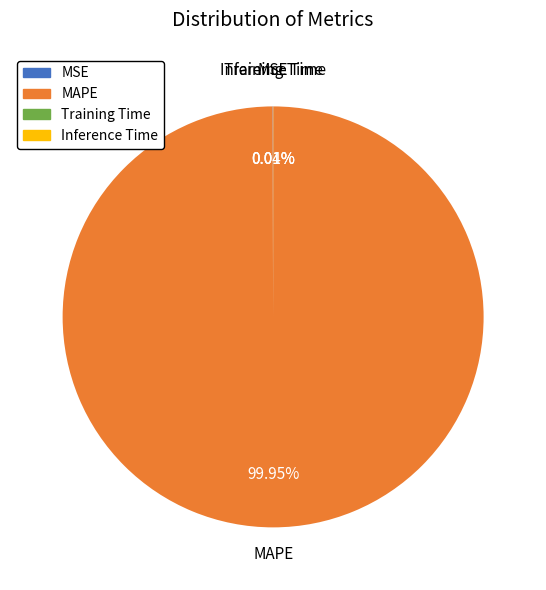

Which category has the biggest portion of the pie?

MAPE